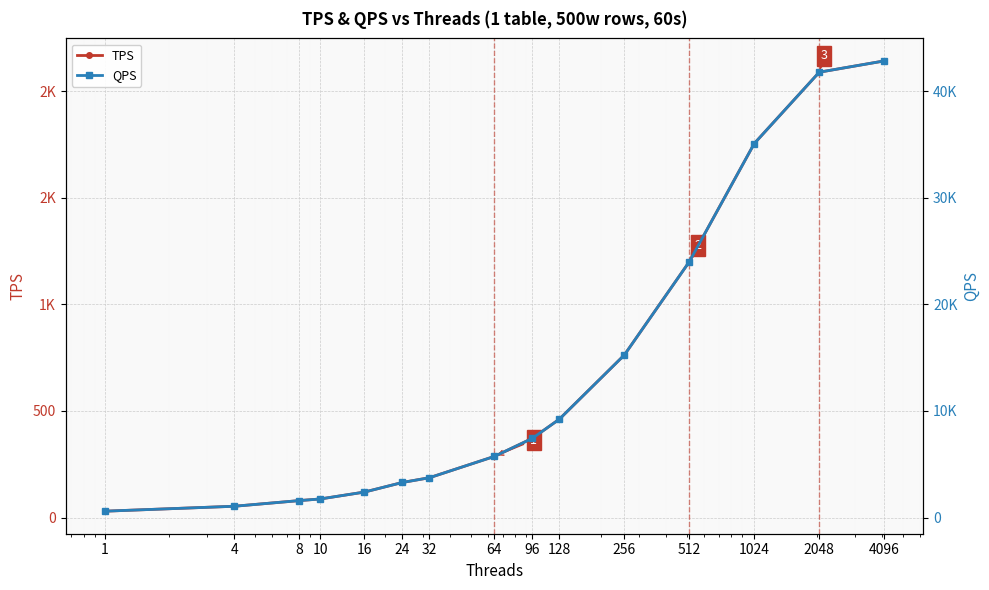

Is the value of TPS at 24 greater than the value of QPS at 64?

No